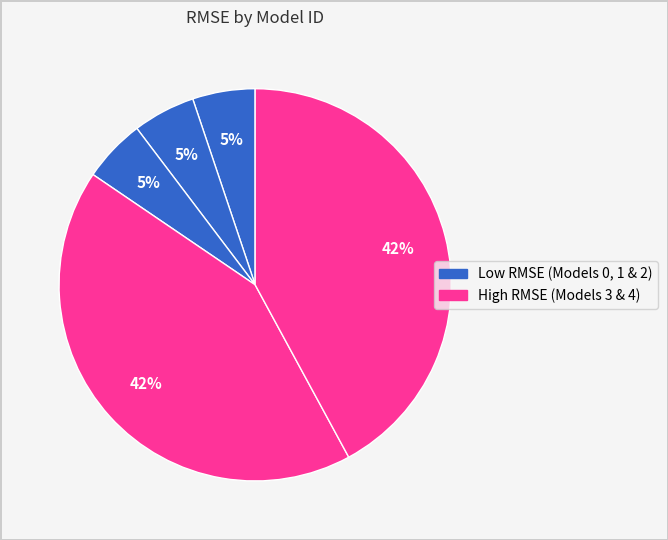

To the nearest percent, what is the average slice percentage?

20%